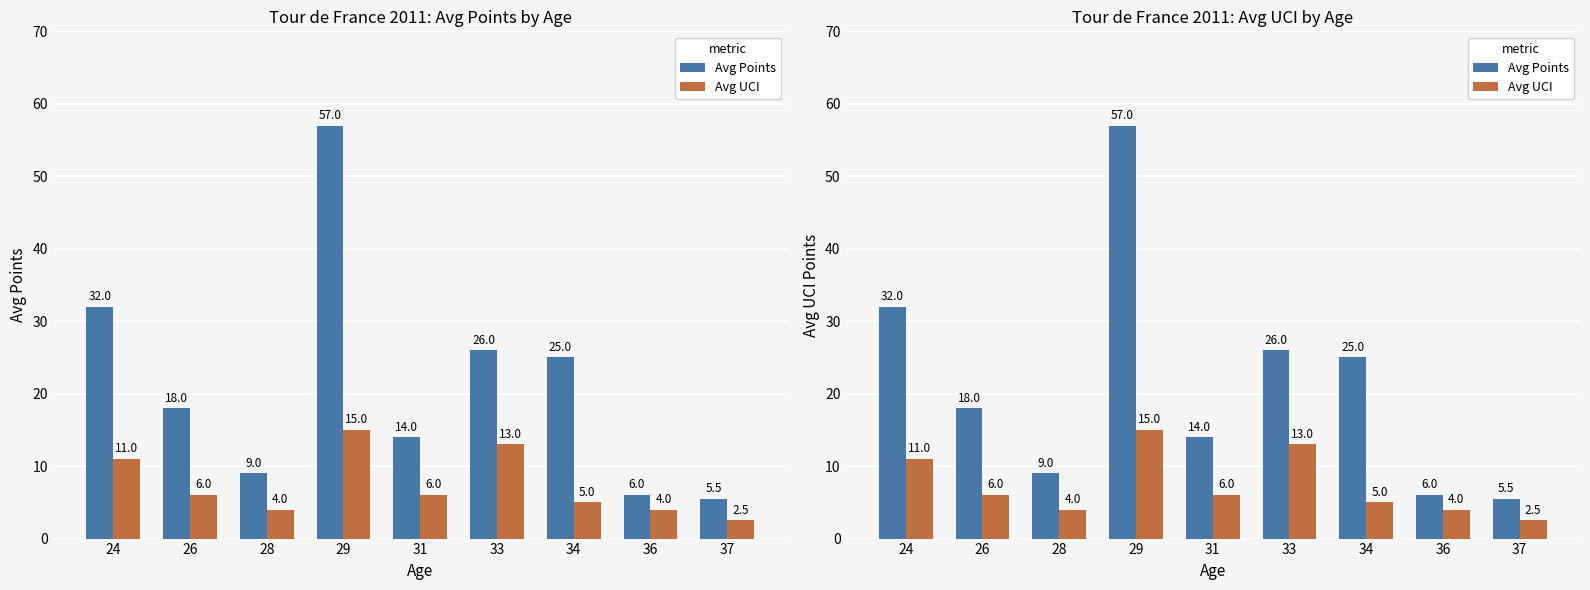

What is the difference between the Avg Points values at 37 and 28?

3.5